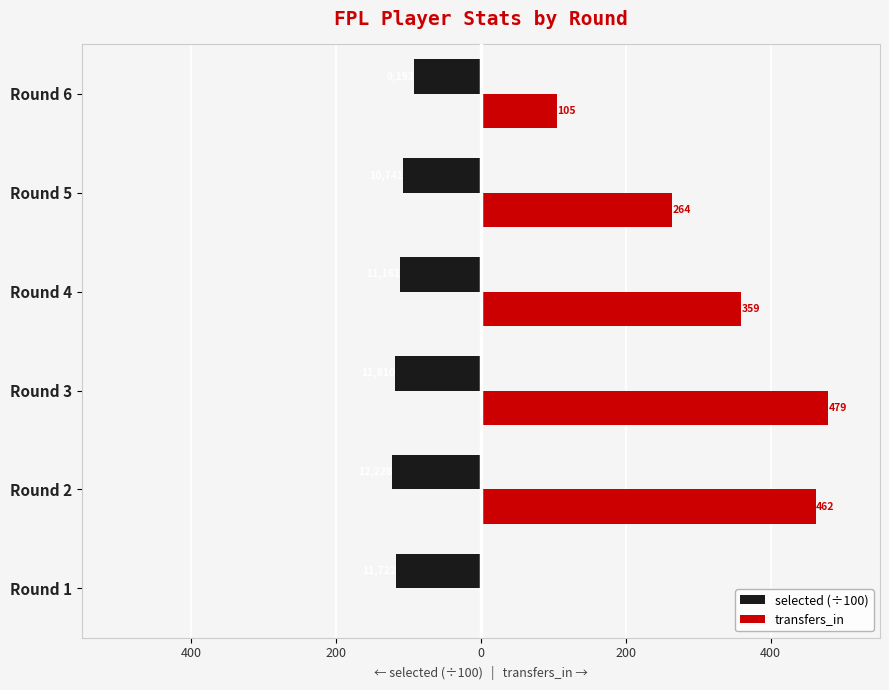

What are all the series names shown in the legend?

selected (÷100), transfers_in